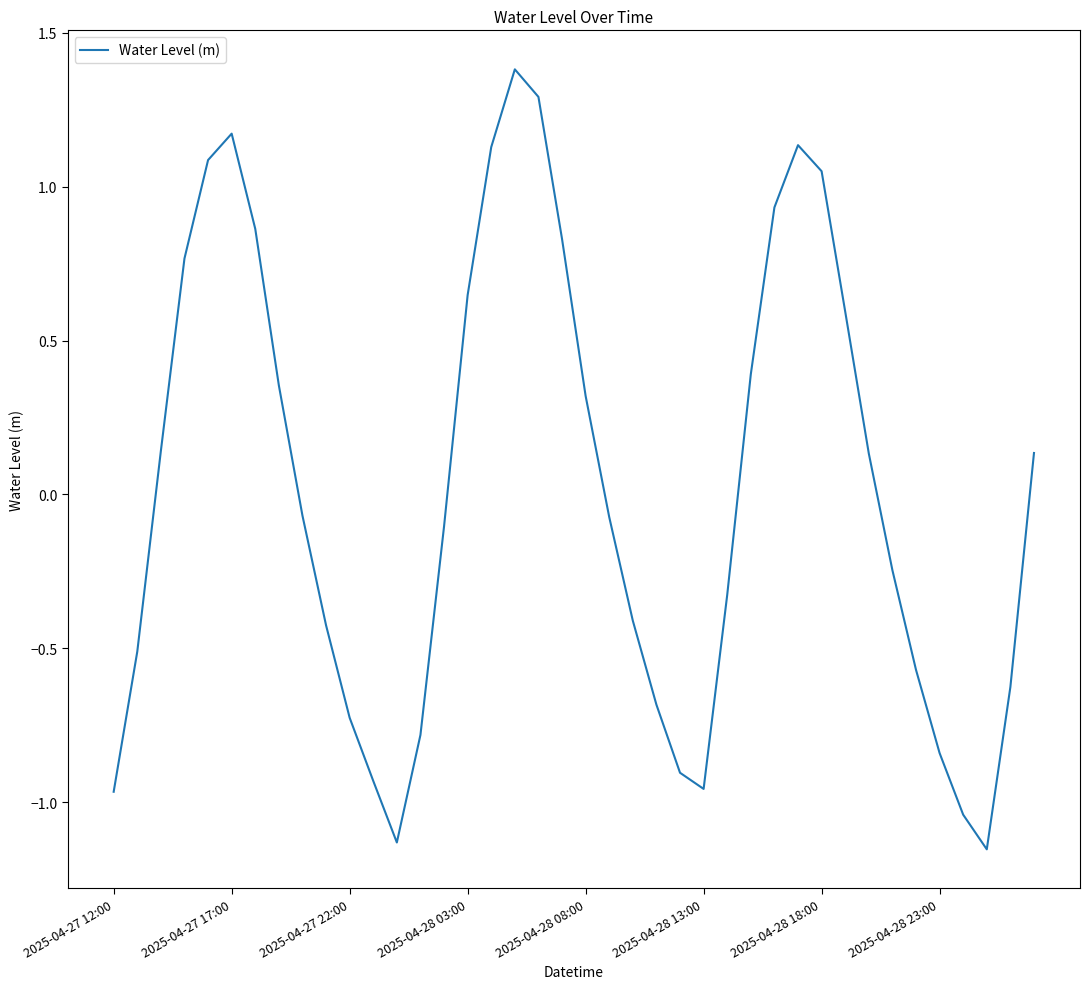

What is the maximum value shown in the chart?

1.4